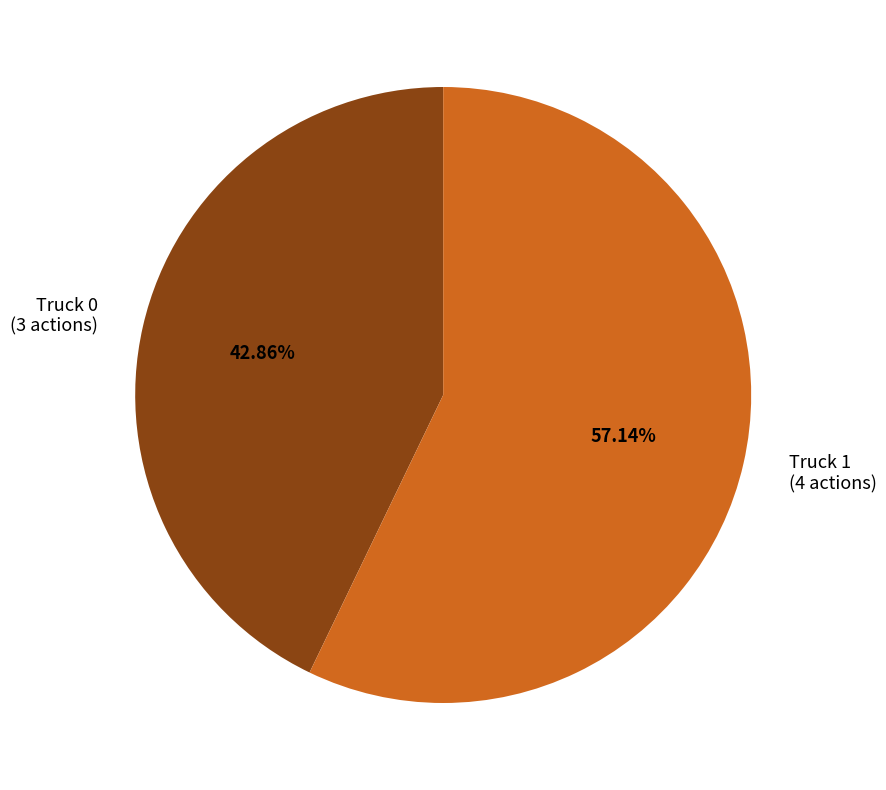

To the nearest percent, what portion does Truck 0 represent?

43%